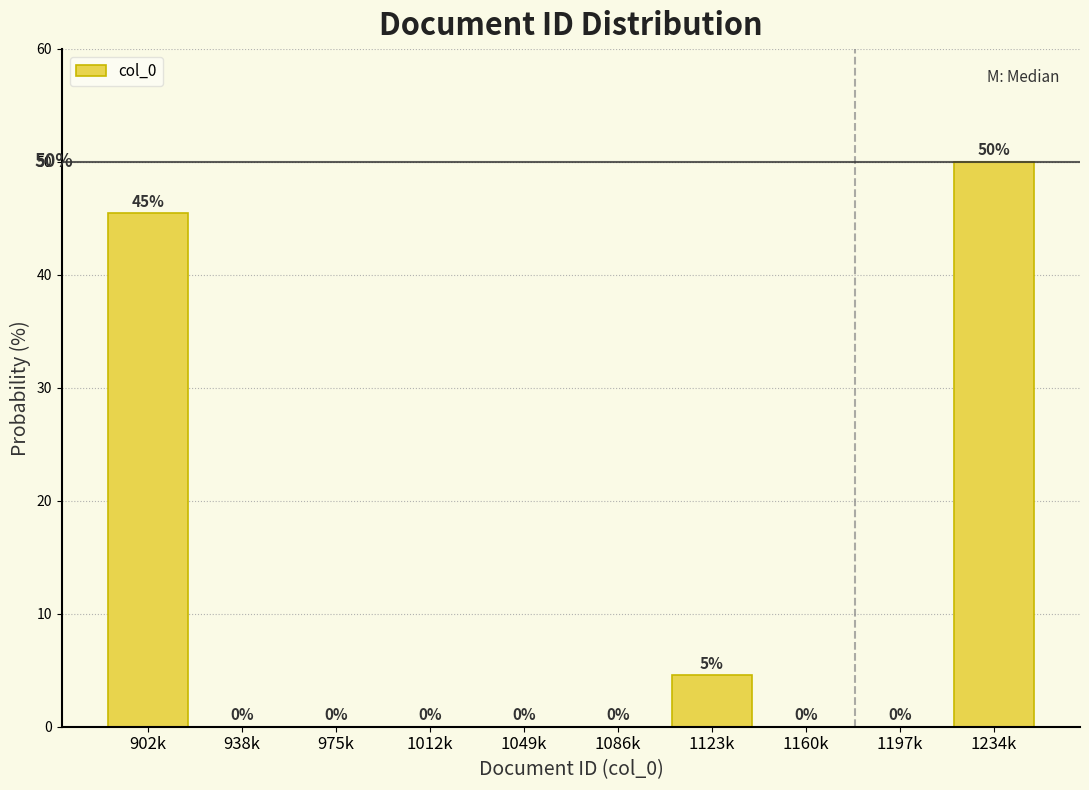

Between 1160k and 1123k, which is larger?

1123k